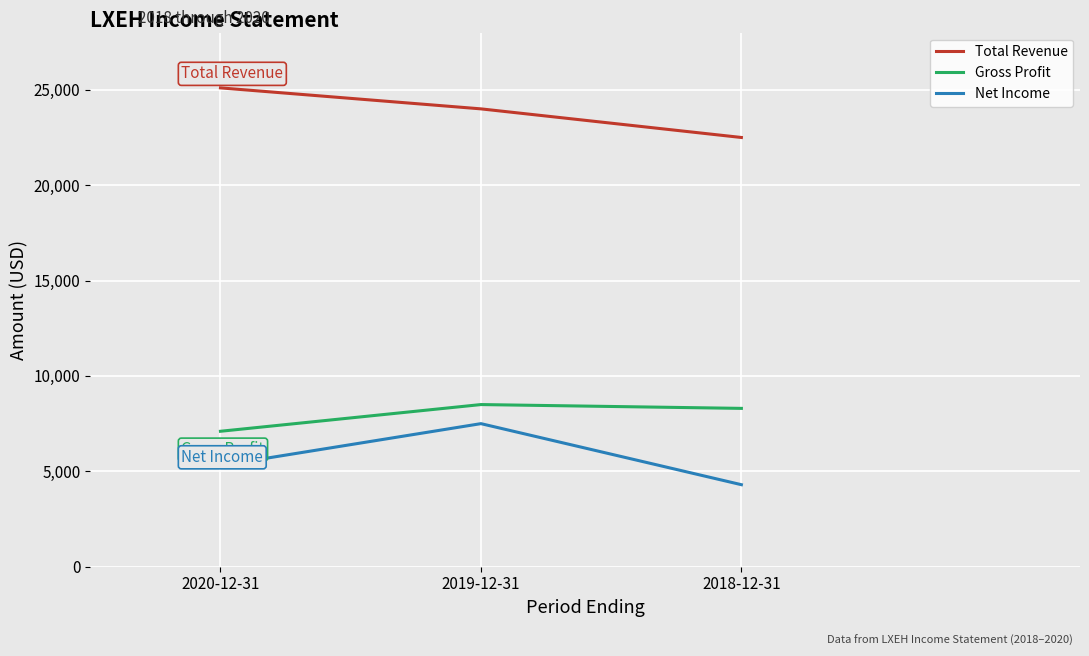

Rank the series by their maximum value, from lowest to highest.

Net Income, Gross Profit, Total Revenue